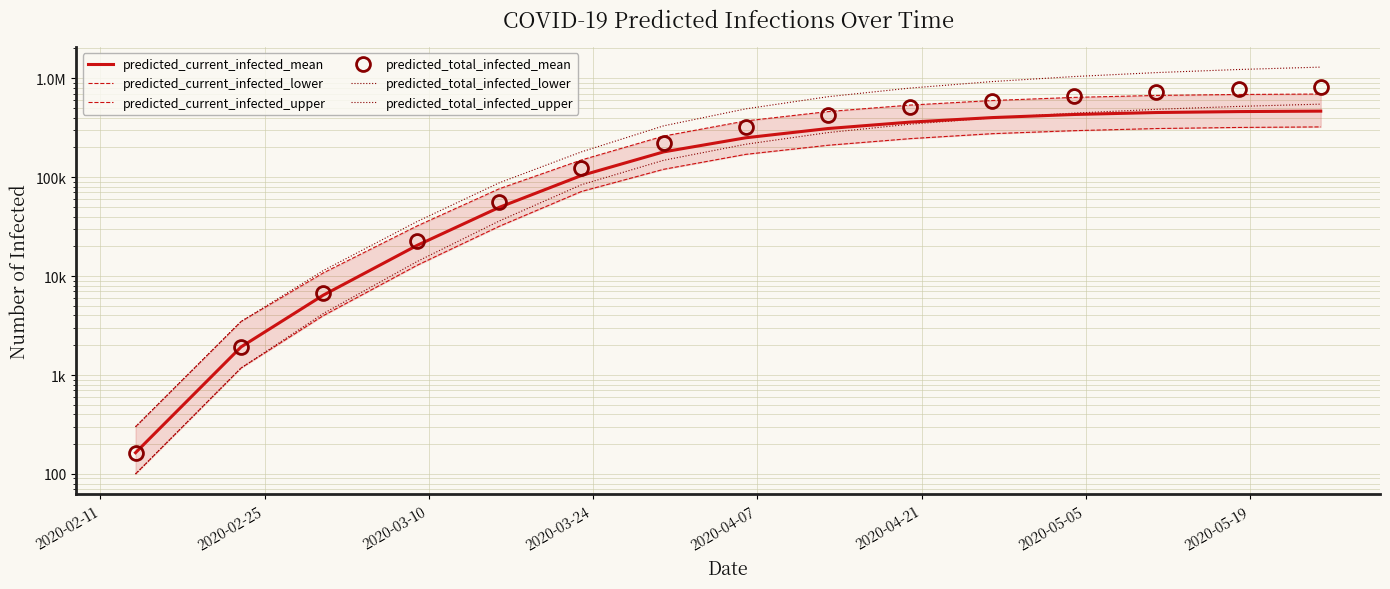

What is the minimum value for predicted_current_infected_upper?

300